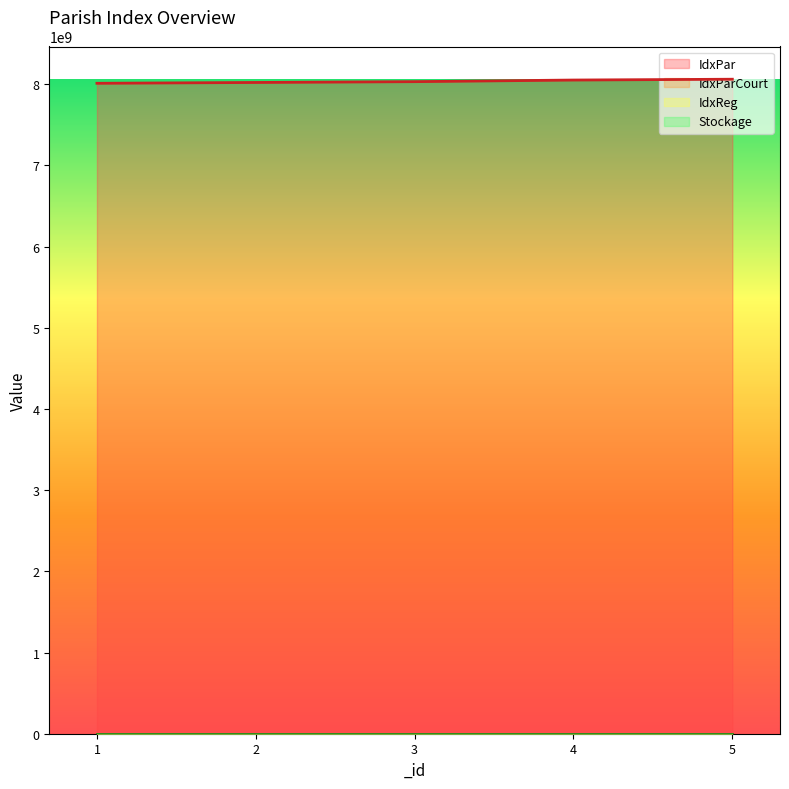

Does the chart display data point markers on the line(s)?

No